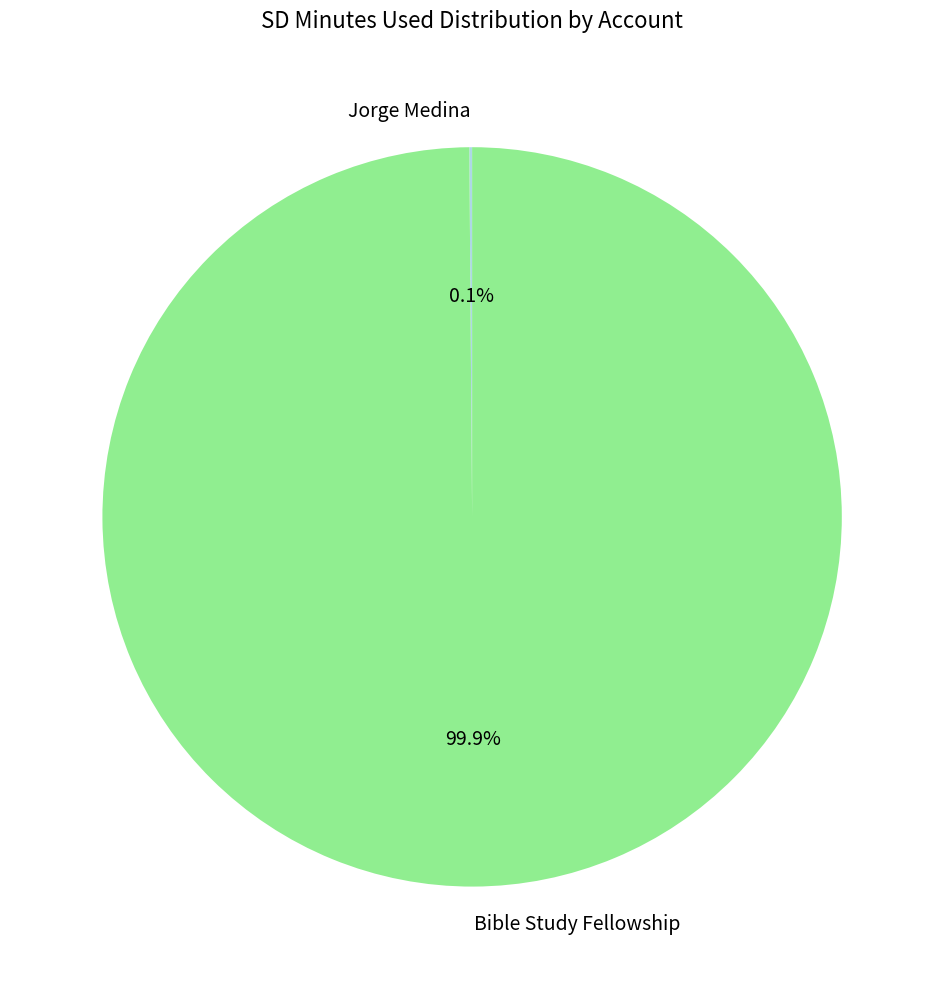

The Bible Study Fellowship slice represents 100% of the pie. True or false?

True